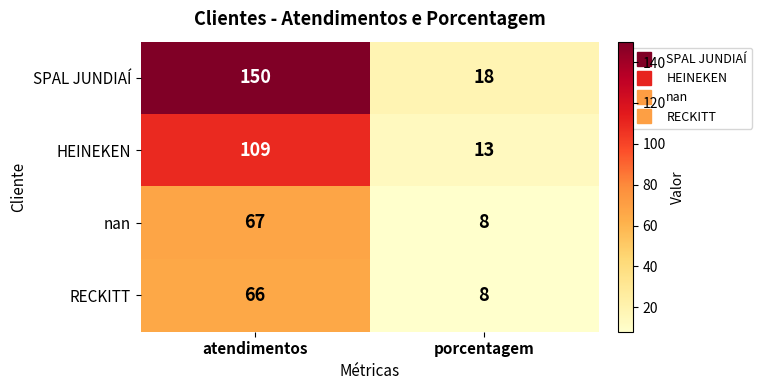

What is the maximum value shown in the chart?

150